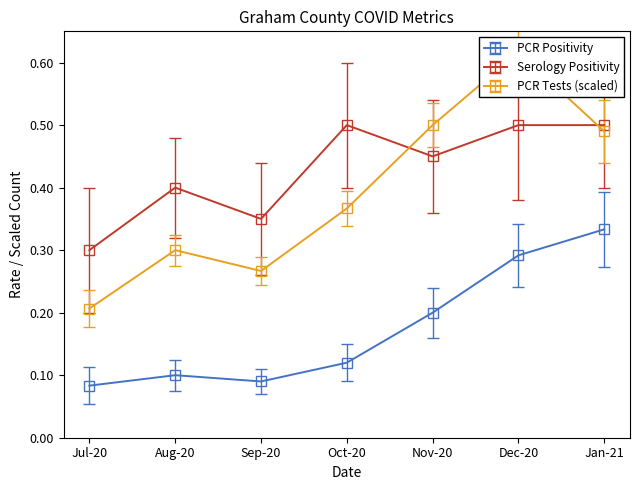

True or false: Serology Positivity and PCR Positivity cross at least once.

False